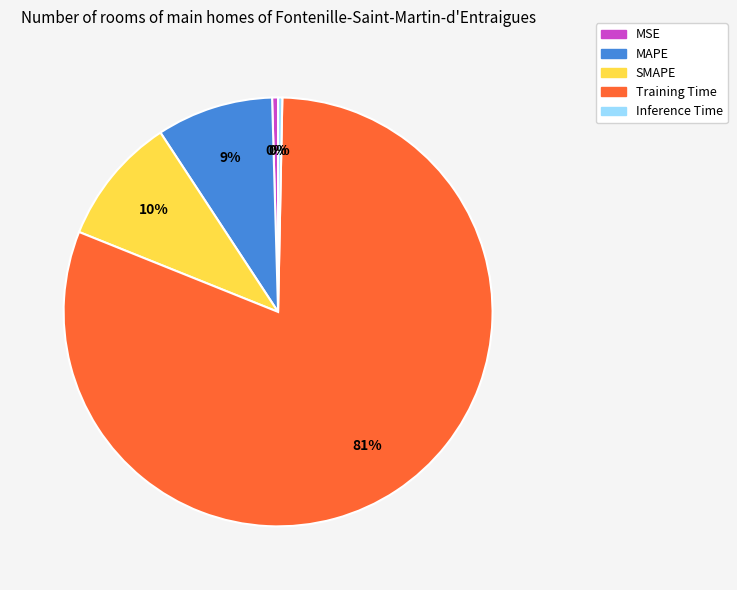

To the nearest percent, what is the combined percentage of MAPE and Training Time?

90%